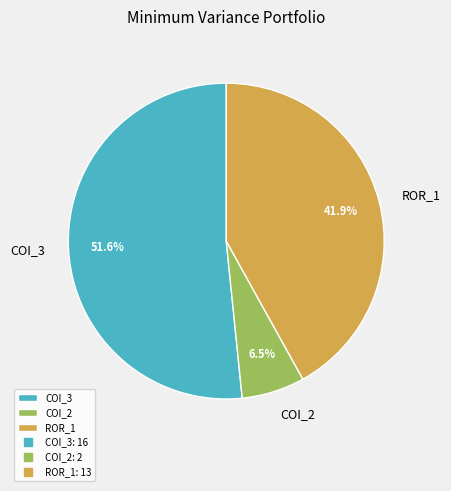

To the nearest percent, what is the average slice percentage?

33%